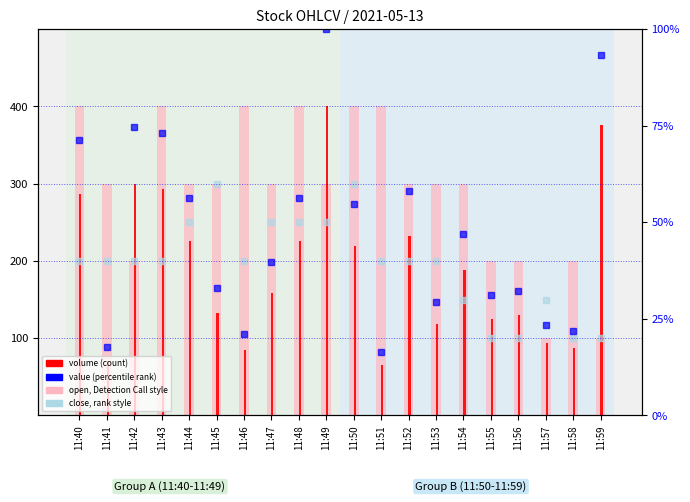

How many data points does each series have?

20